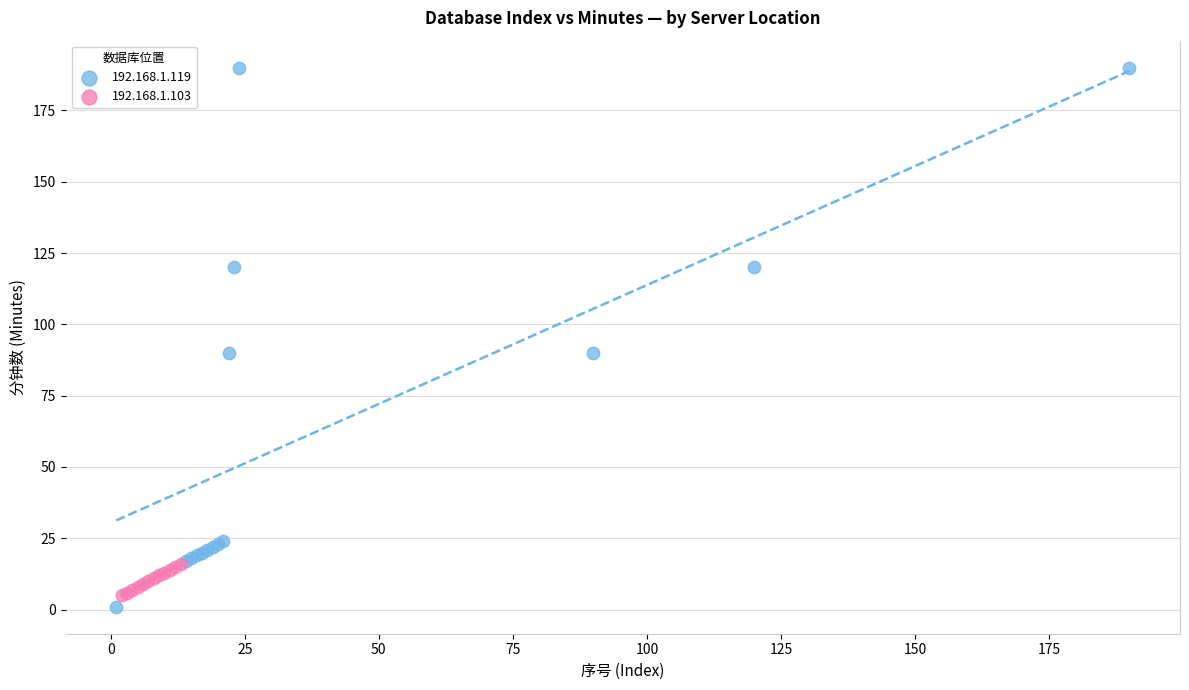

Which series contains the highest Y value?

192.168.1.119